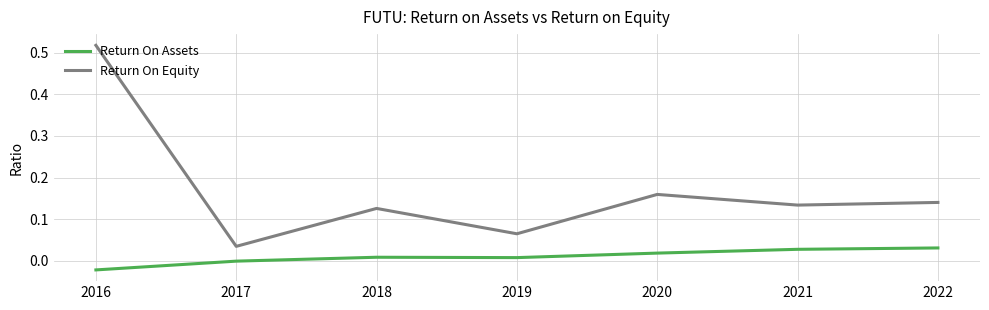

True or false: Return On Assets has more than 0 points higher than both neighbors.

True